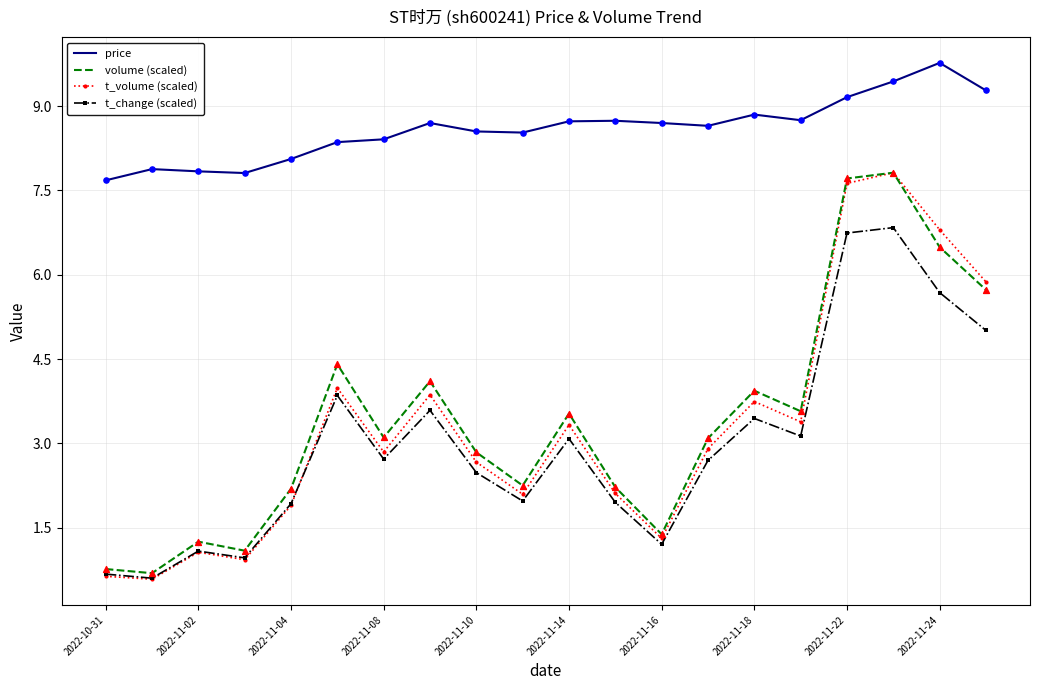

What are all the series names shown in the legend?

price, volume (scaled), t_volume (scaled), t_change (scaled)